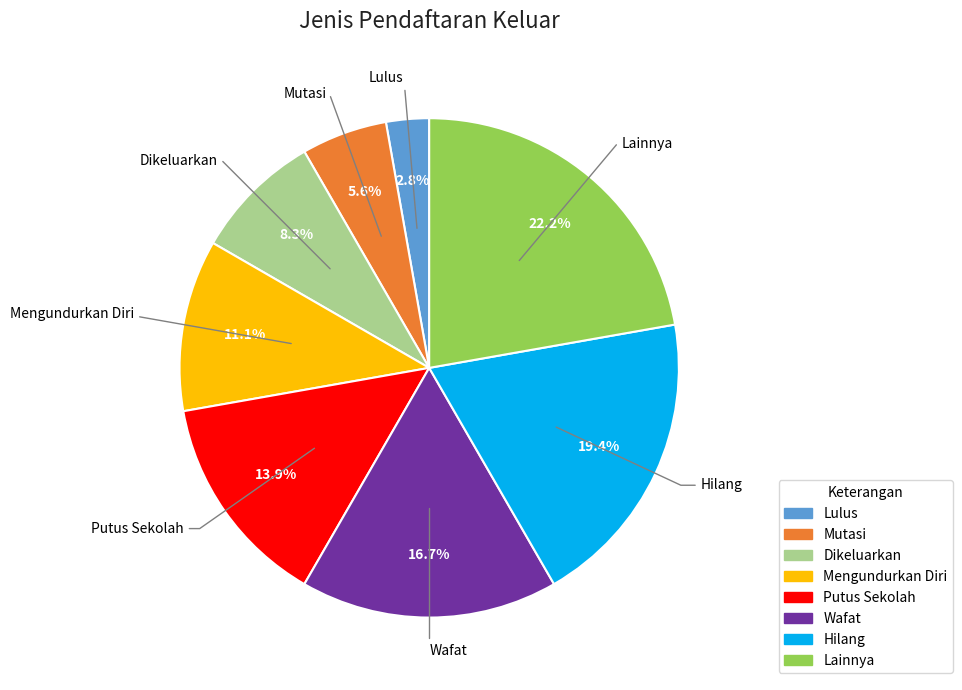

Count the number of slices in the pie.

8